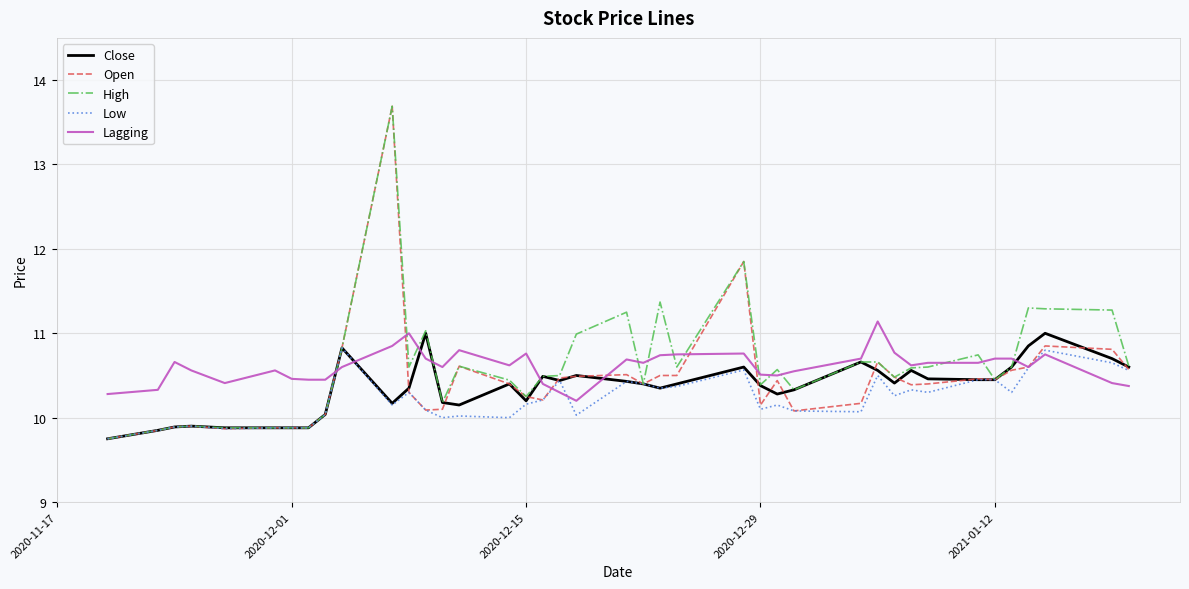

What is the minimum value for Lagging?

10.2